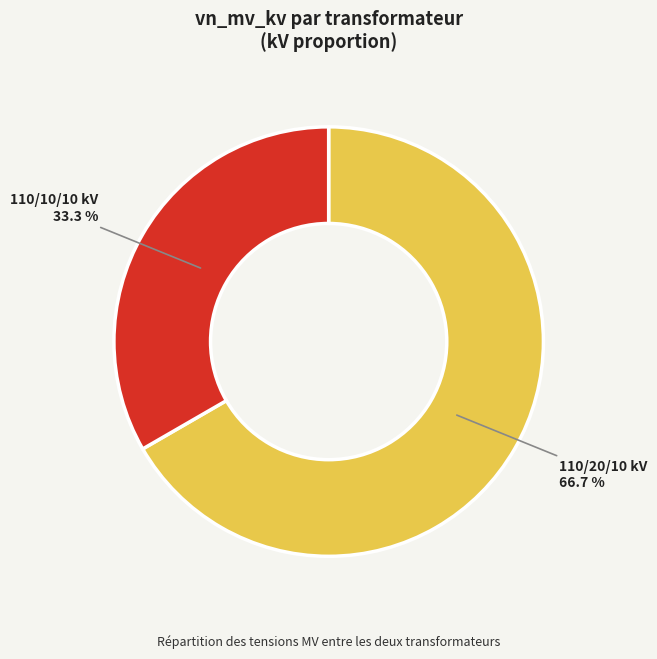

Is there any slice that represents more than half of the pie?

Yes